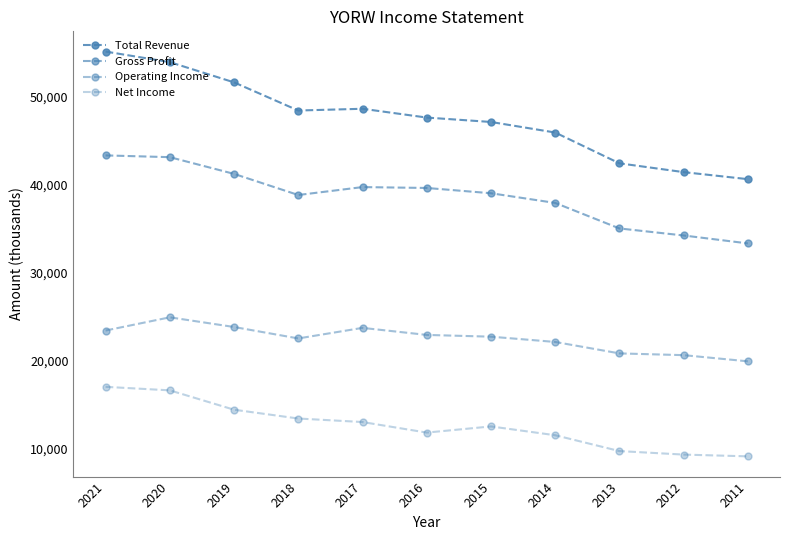

What is the total value across all series at 2014?

117400